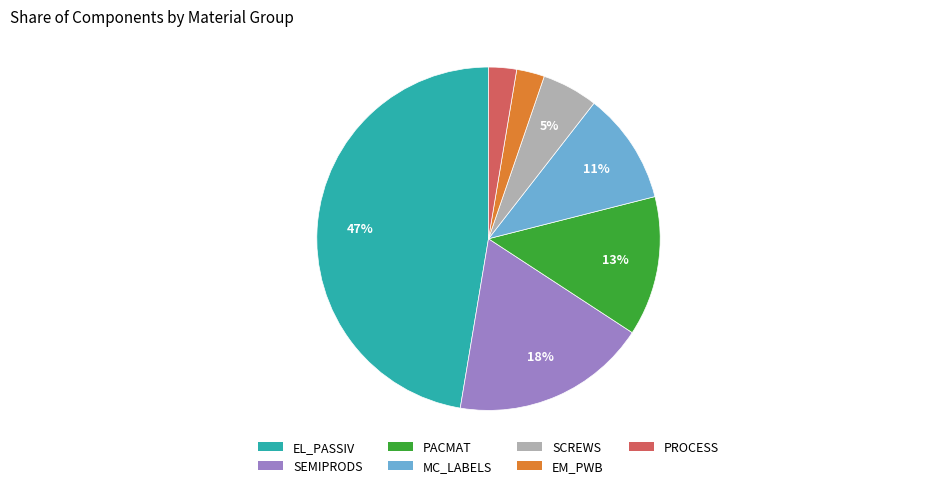

To the nearest percent, what is the average slice percentage?

14%